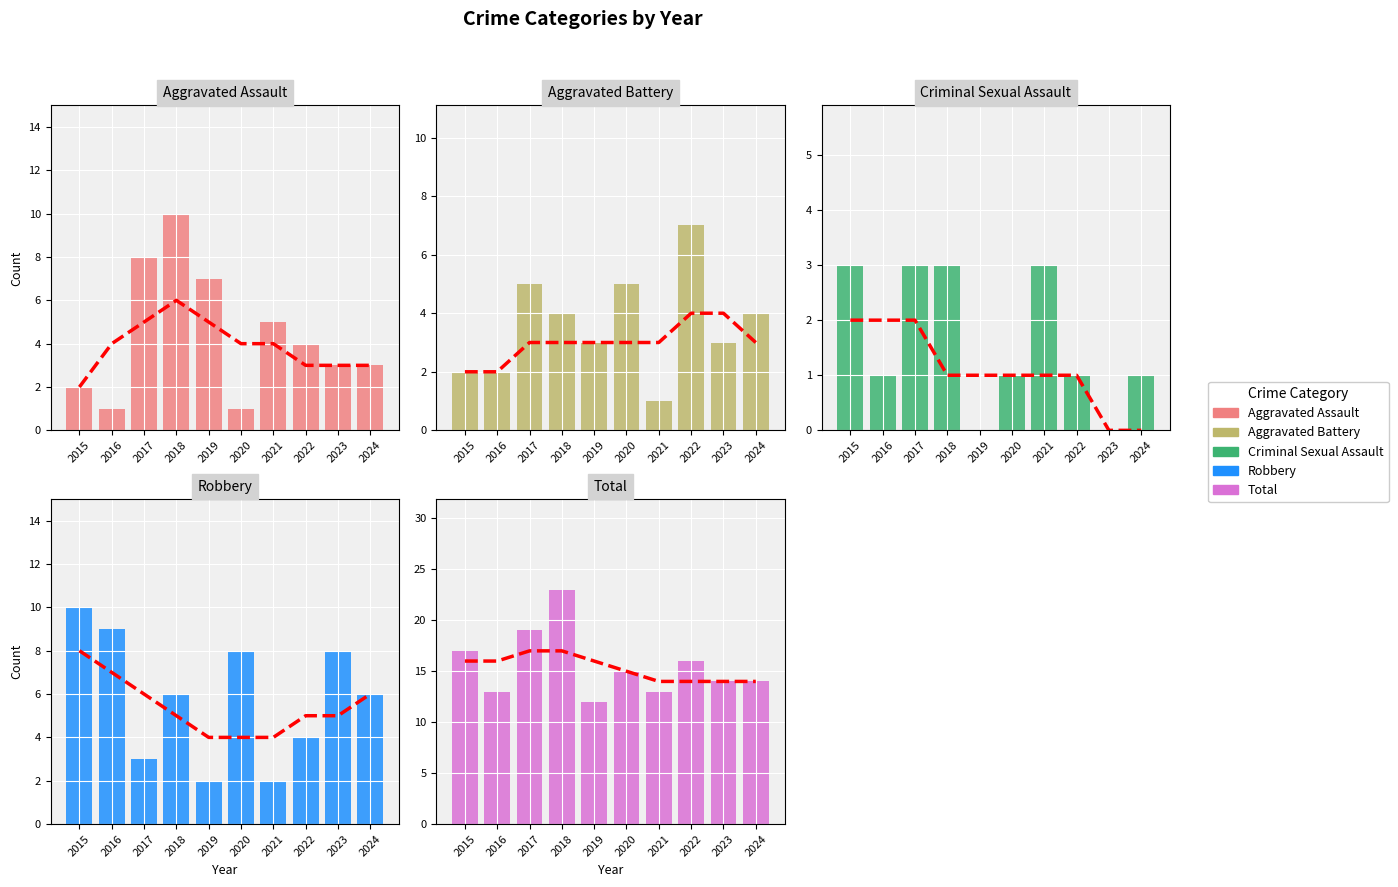

The Criminal Sexual Assault series shows 0 at 2019. True or false?

True